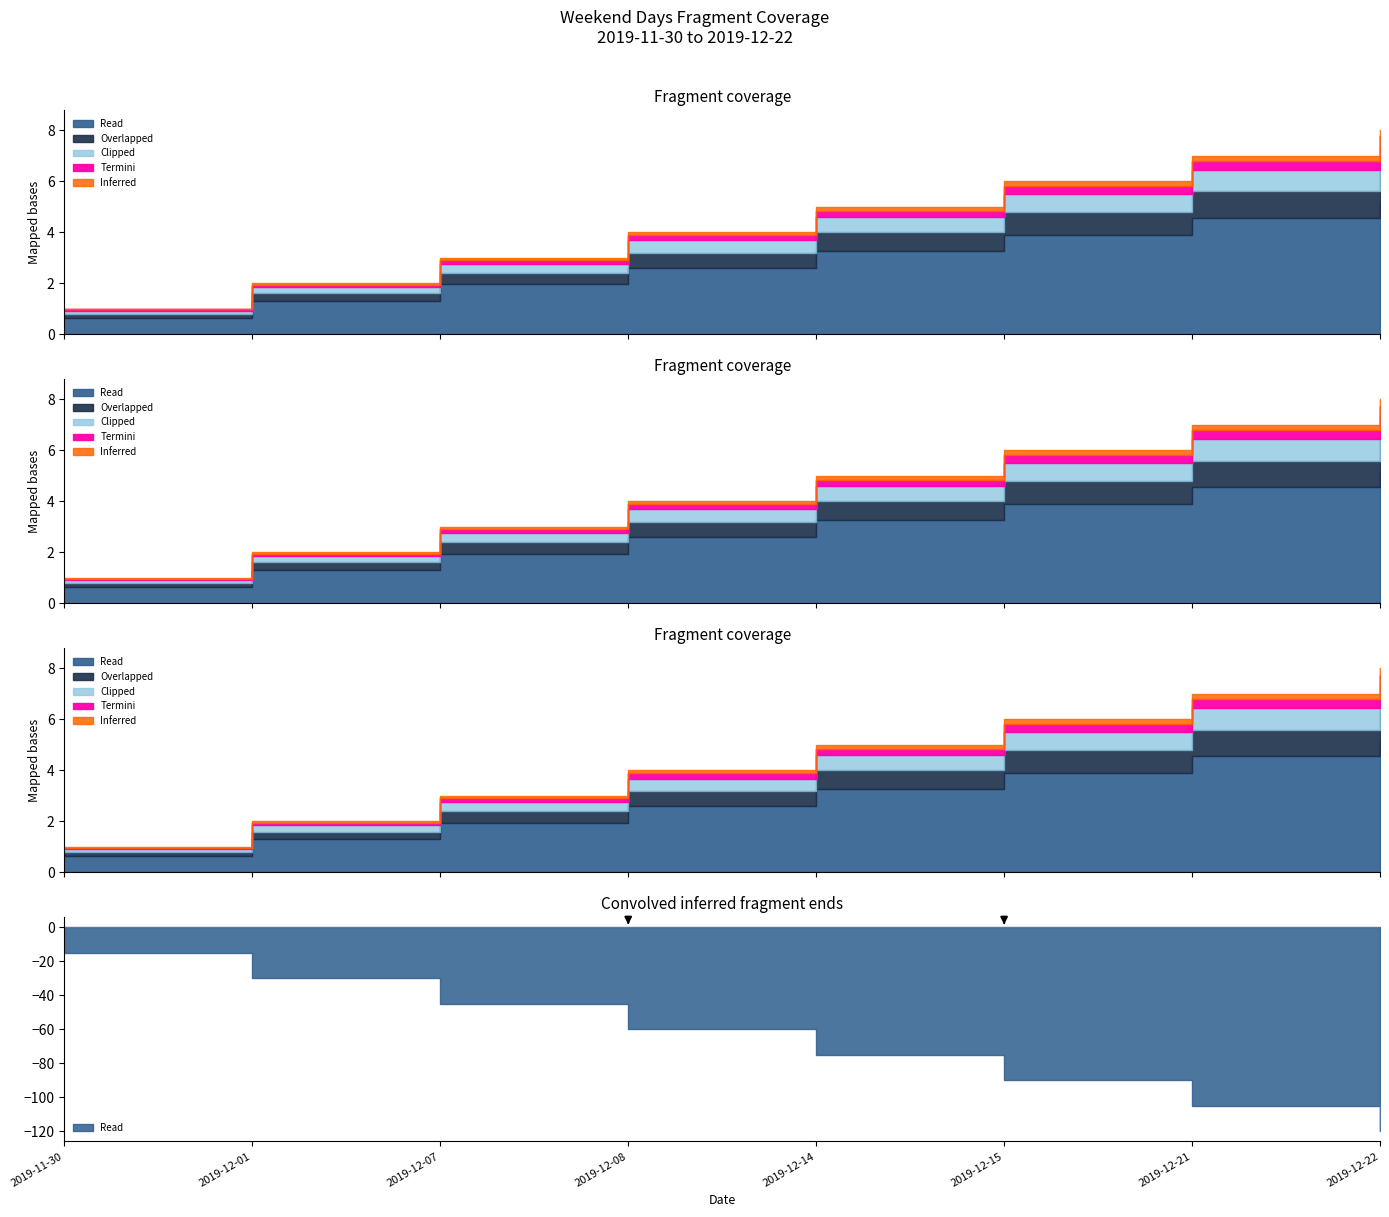

What is the maximum value shown in the chart?

8